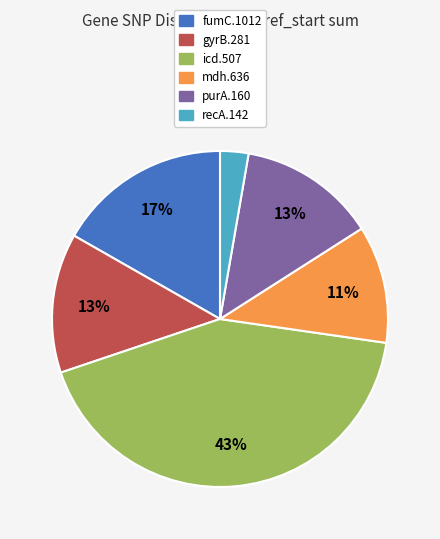

How many segments does this pie chart have?

6